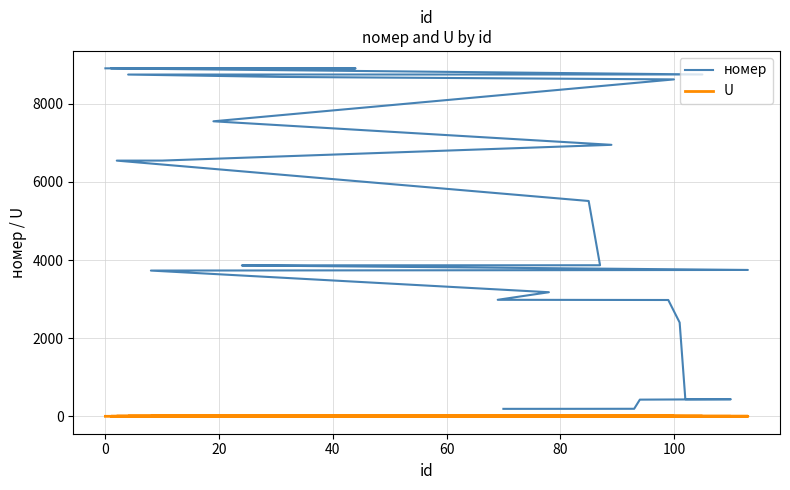

Does the chart have visible grid lines?

Yes